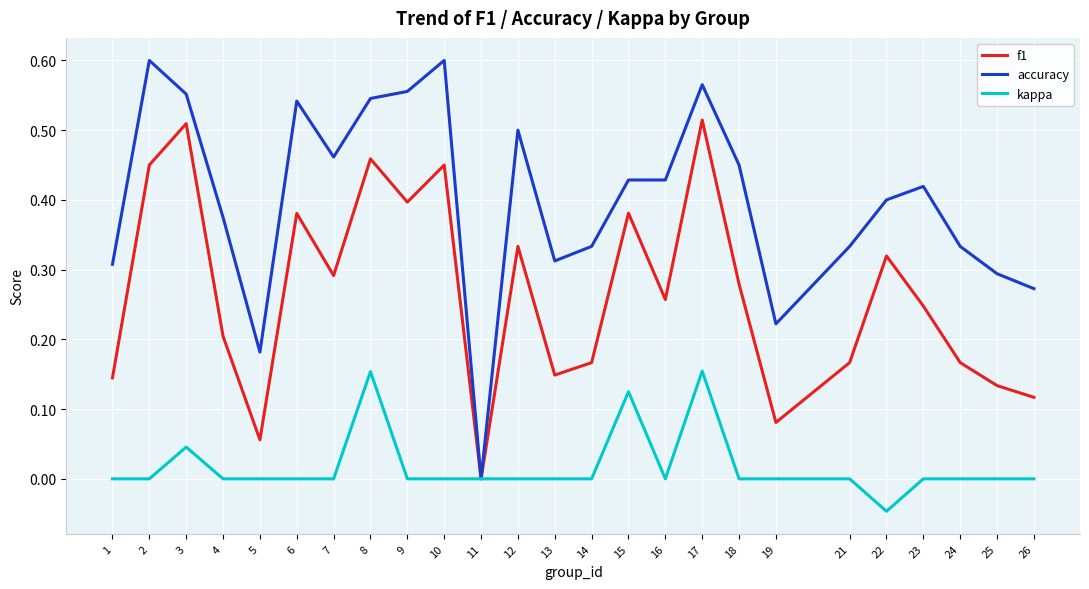

Which category has the lowest value across all series?

22